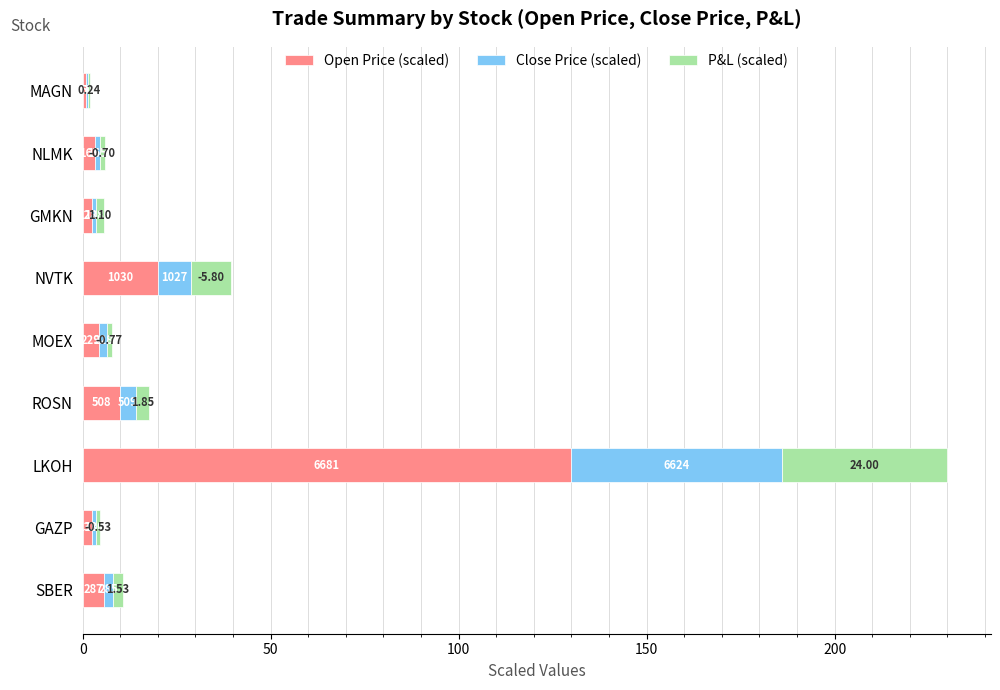

Reading left to right, what are all the values shown in this chart?

Open Price (scaled): 5.6	2.6	130.0	9.9	4.5	20.0	2.5	3.2	1.0
Close Price (scaled): 2.4	1.1	56.0	4.3	1.9	8.7	1.1	1.4	0.4
P&L (scaled): 2.8	1.0	44.0	3.4	1.4	10.6	2.0	1.3	0.4